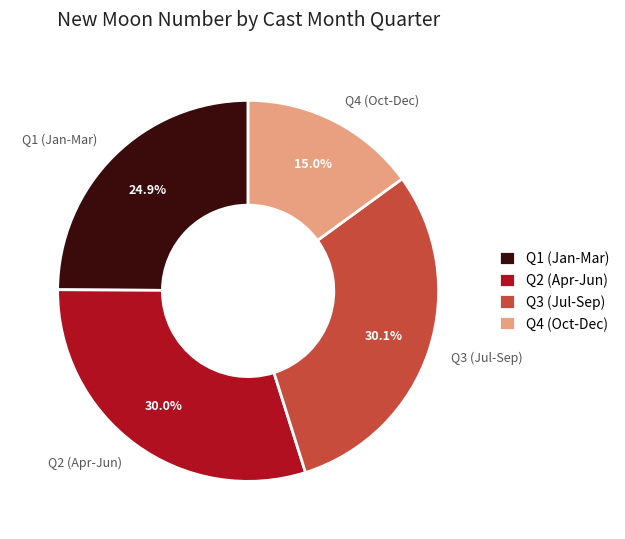

Does any single category account for the majority?

No